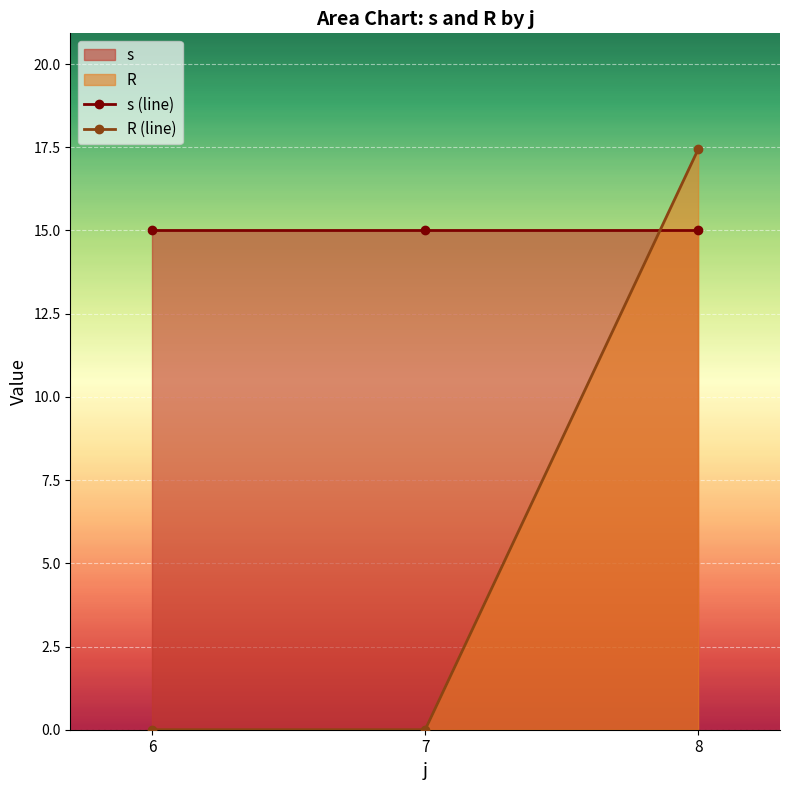

What is the value of the s (line) point at the 2nd from the left?

15.0